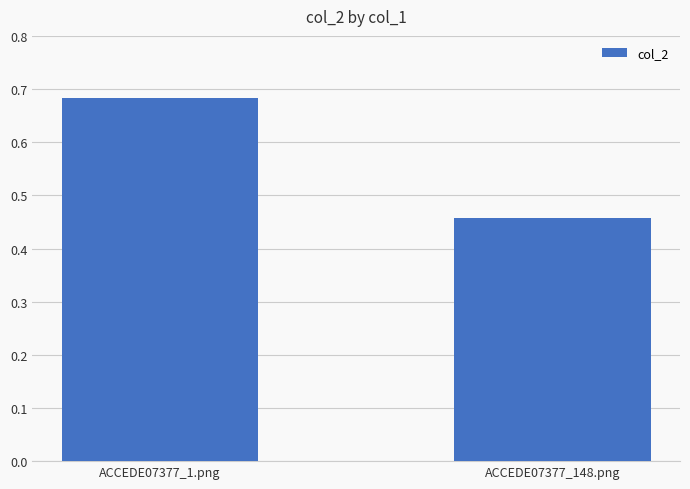

How many bars are there in total?

2